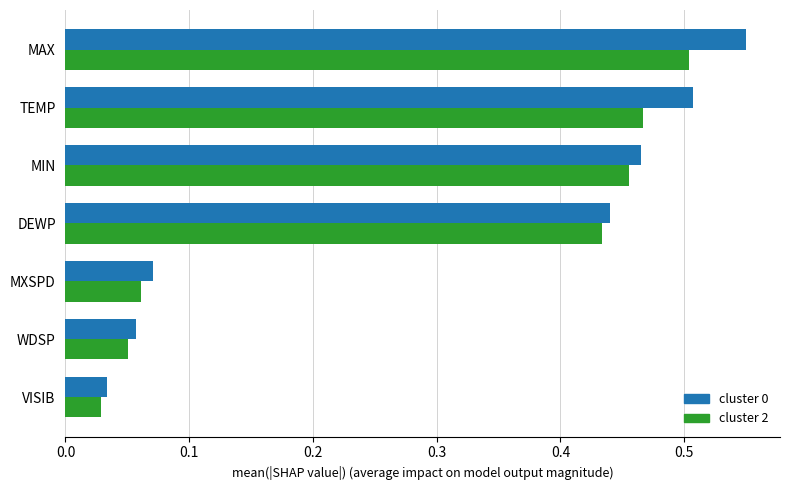

Where is cluster 2 nearest to the value 0?

VISIB